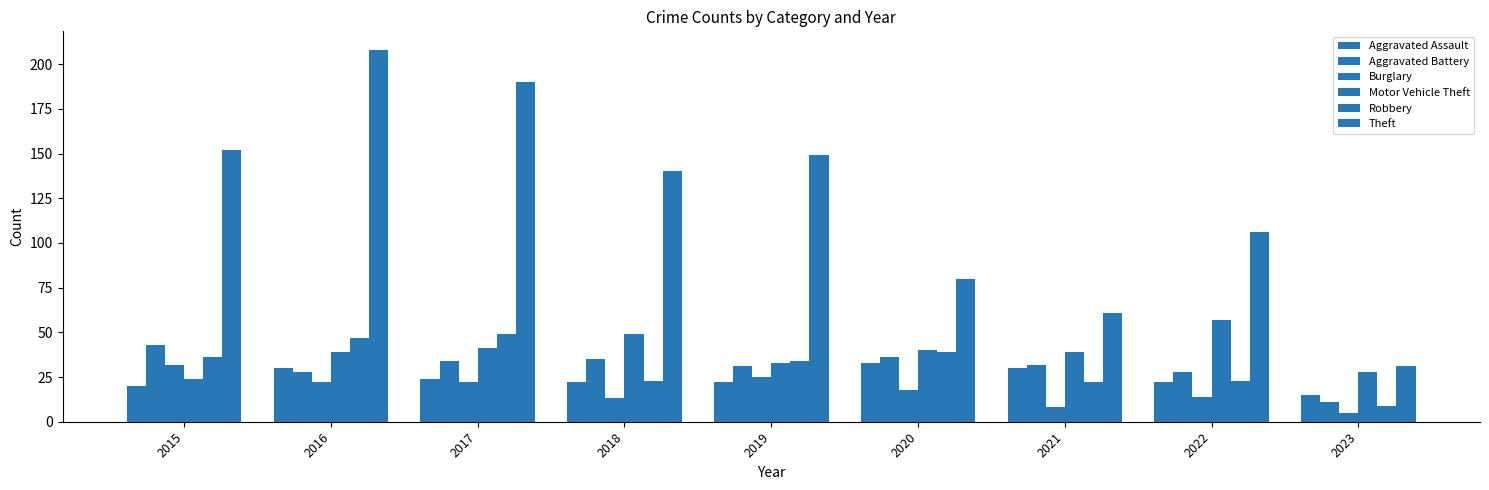

What is the difference between the Burglary values at 2020 and 2018?

5